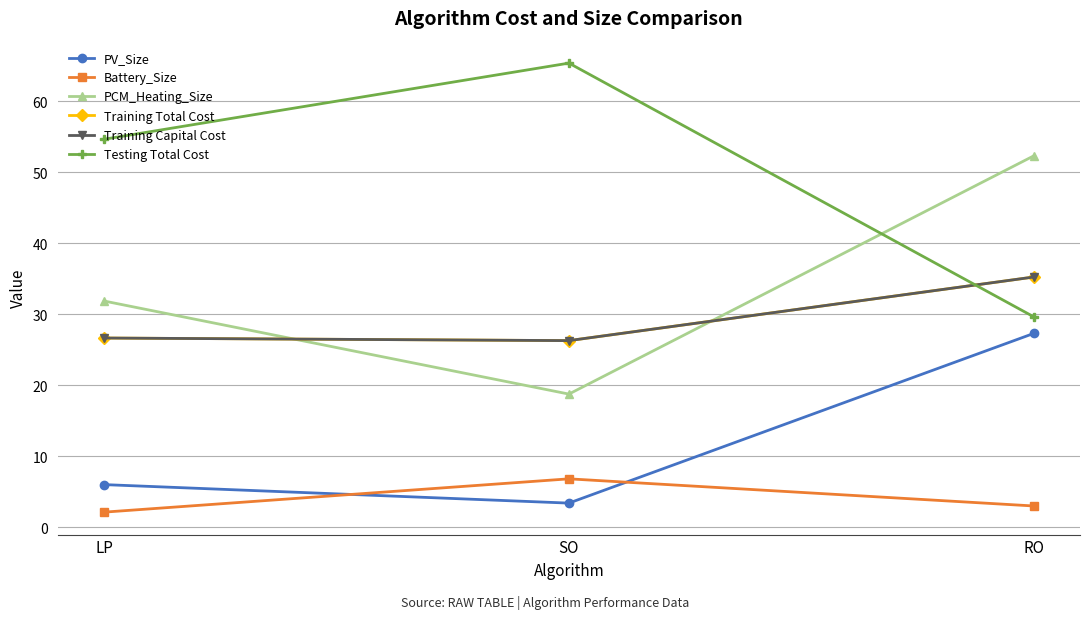

What is the difference between the highest and lowest values at RO?

49.3